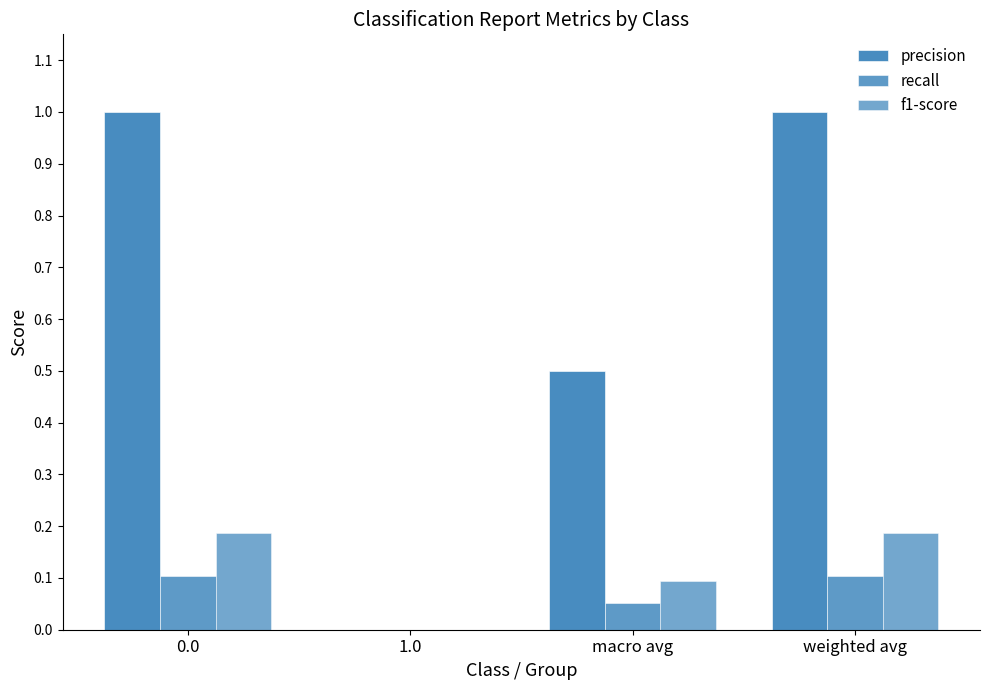

What is the highest value of the precision series?

1.0